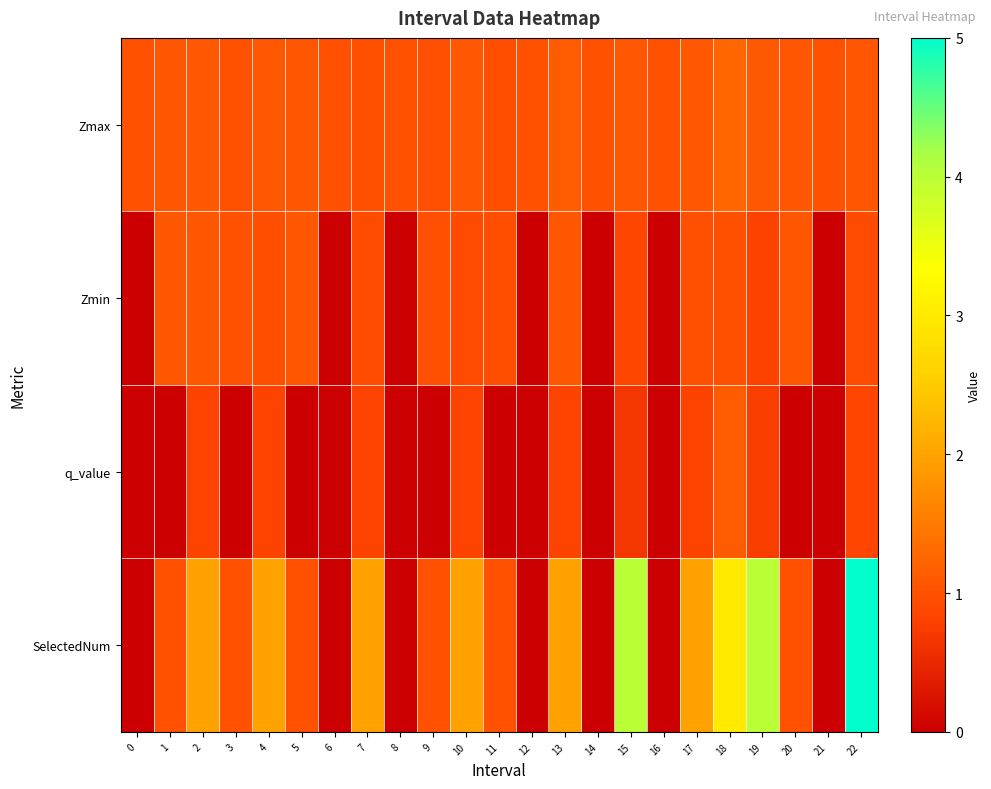

Count the number of data series in this chart.

4